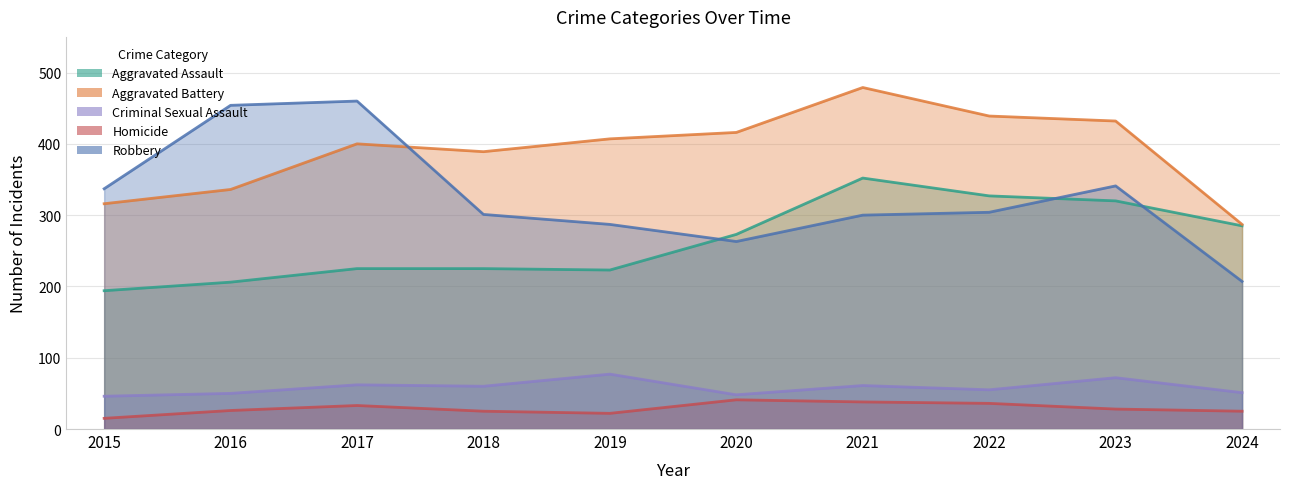

The Homicide series shows 36 at 2022. True or false?

True